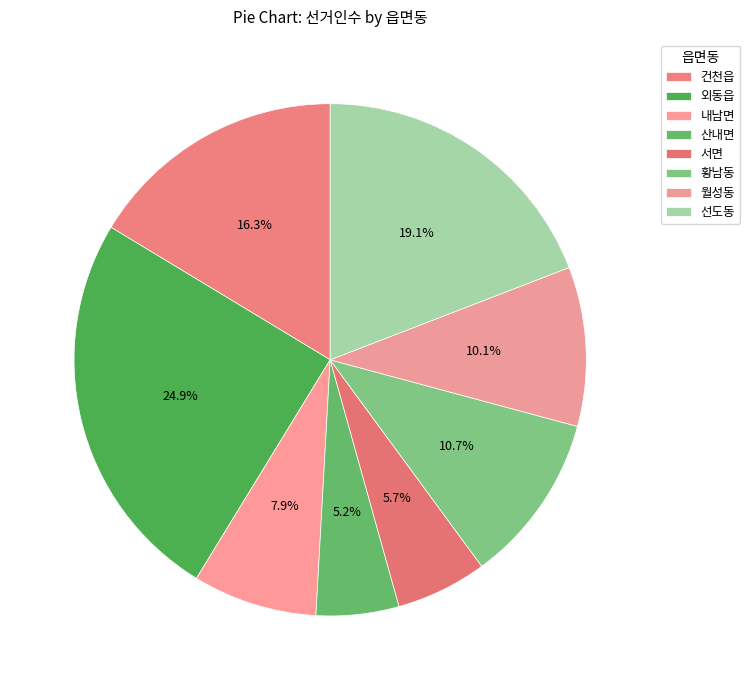

To the nearest percent, what is the difference between the largest and smallest slice percentages?

20%